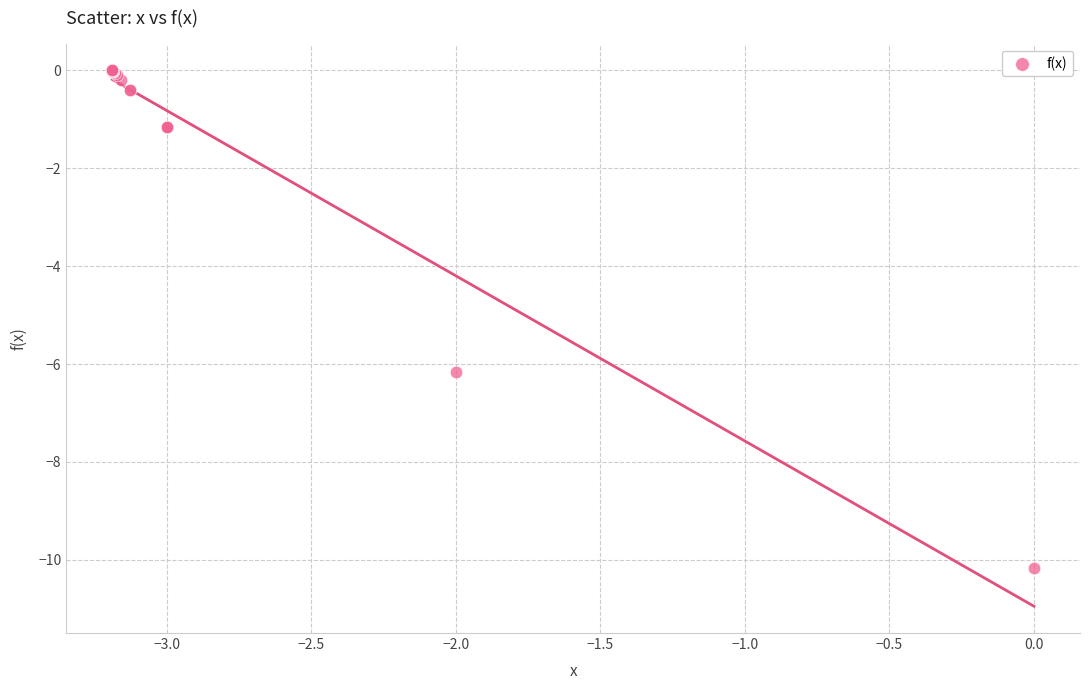

What Y value in the scatter plot is closest to -5?

-6.2